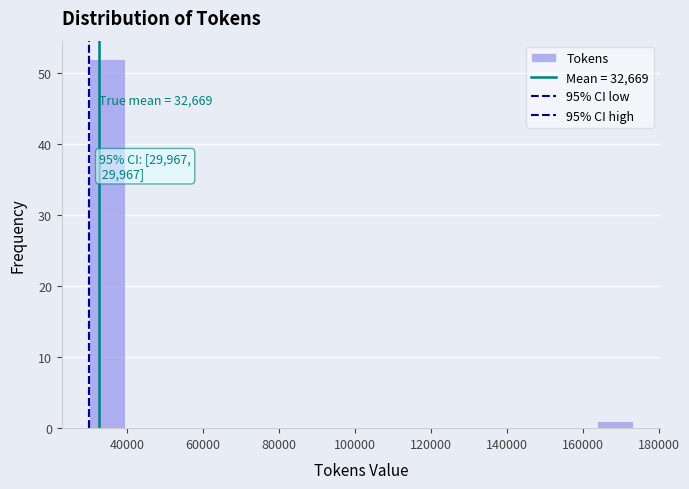

Which range on the x-axis has the tallest bar?

30000 to 40000